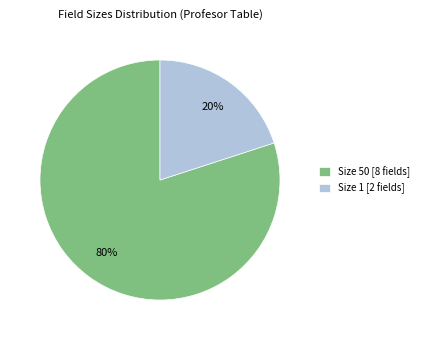

Is it true that Size 1 [2 fields] is 32% of the pie?

False